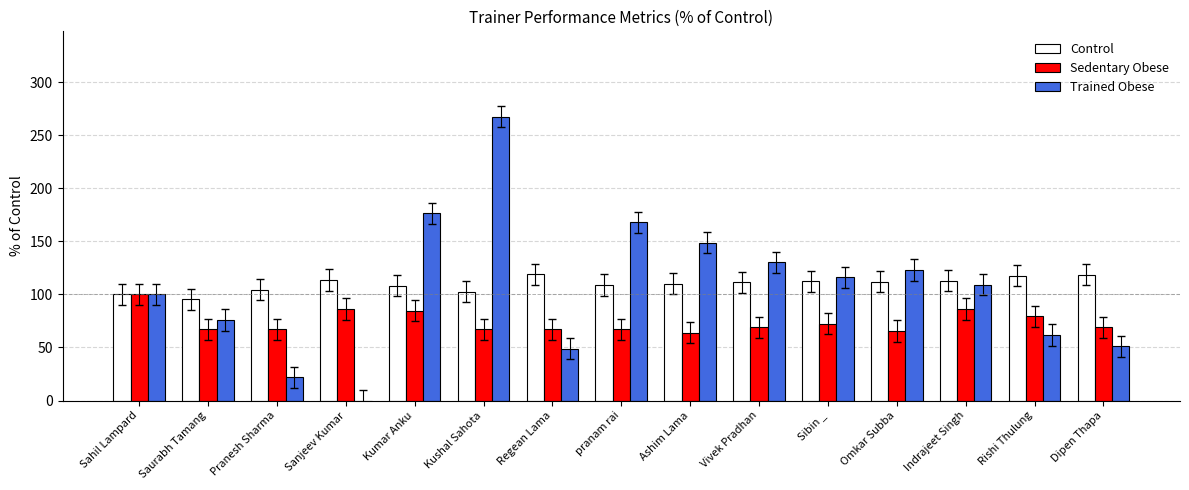

Which series changed the most between Sanjeev Kumar and Dipen Thapa?

Trained Obese